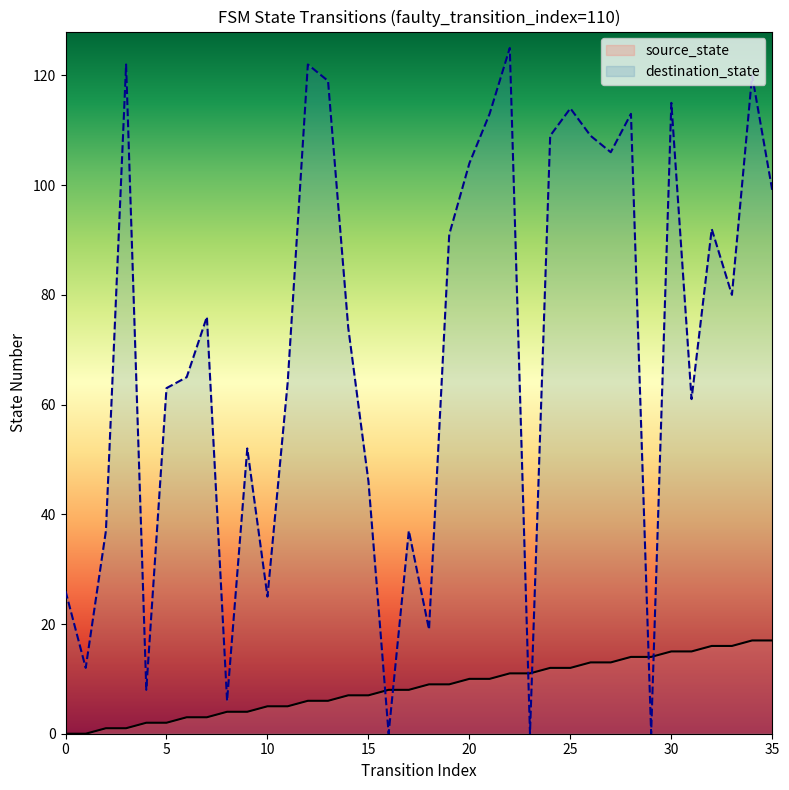

Which series contains the lowest Y value?

source_state